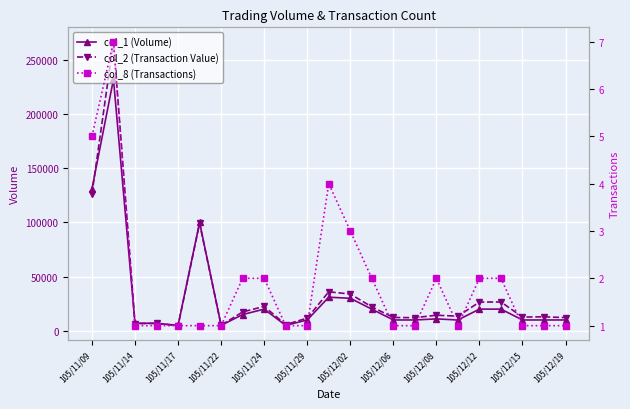

Between which two adjacent categories do col_2 (Transaction Value) and col_1 (Volume) first intersect?

105/11/09 and 105/11/14